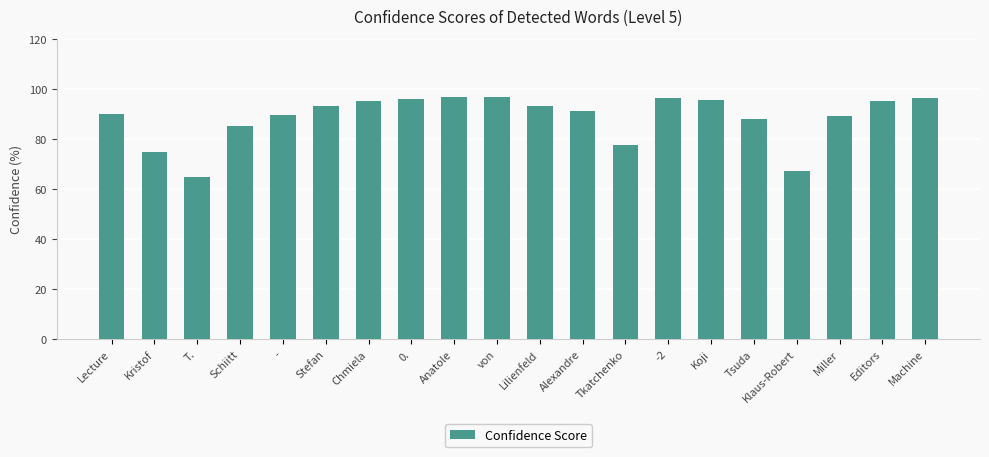

What is the change in value from Lecture to T.?

-25.1